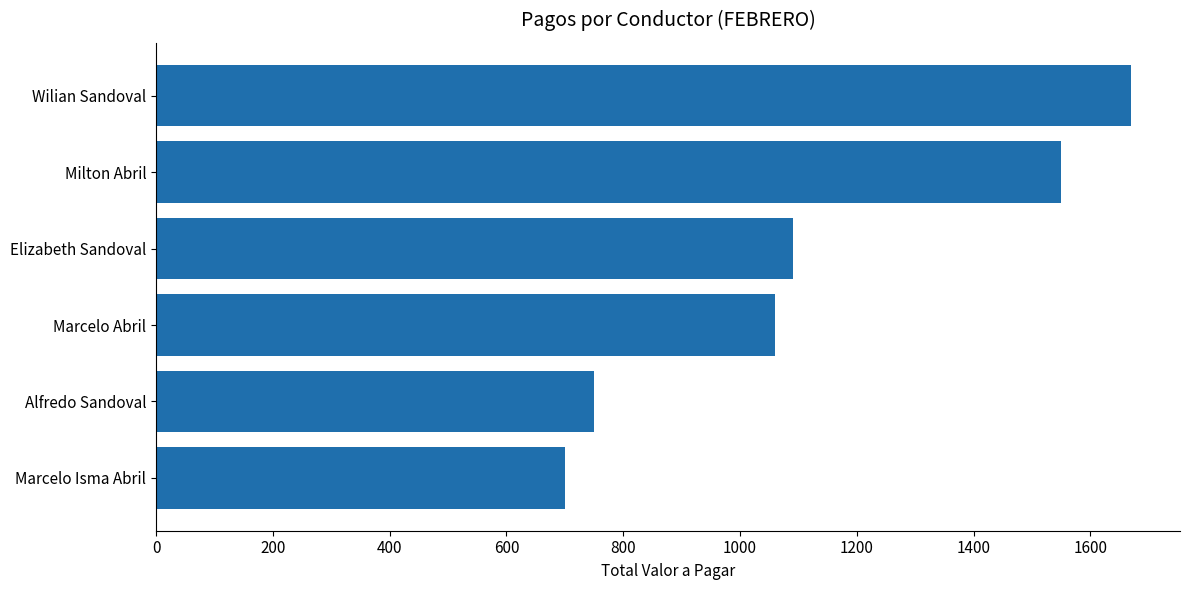

What is the change in value from Elizabeth Sandoval to Alfredo Sandoval?

-340